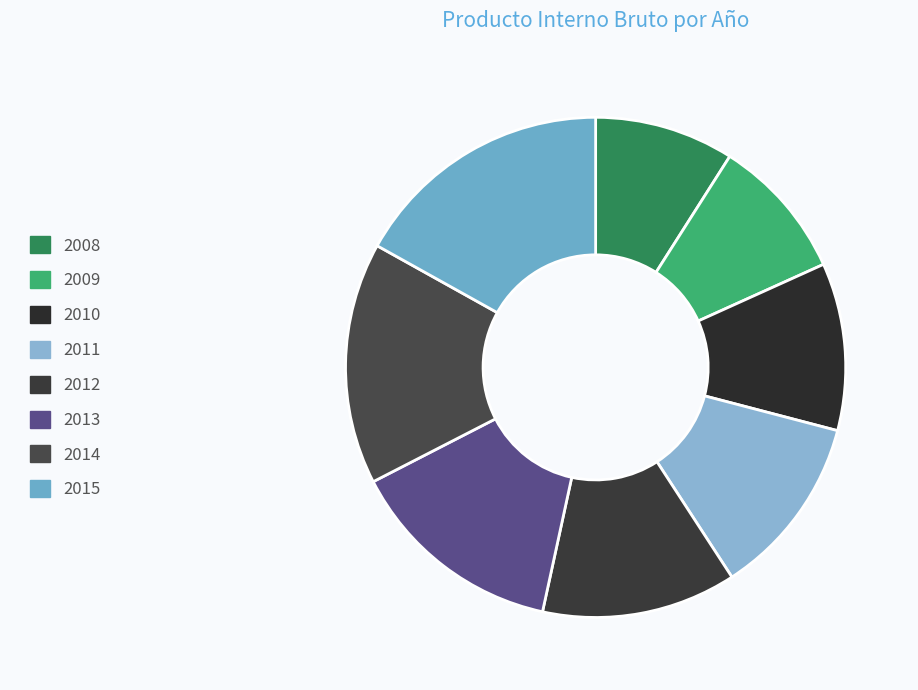

To the nearest percent, what portion does 2011 represent?

12%